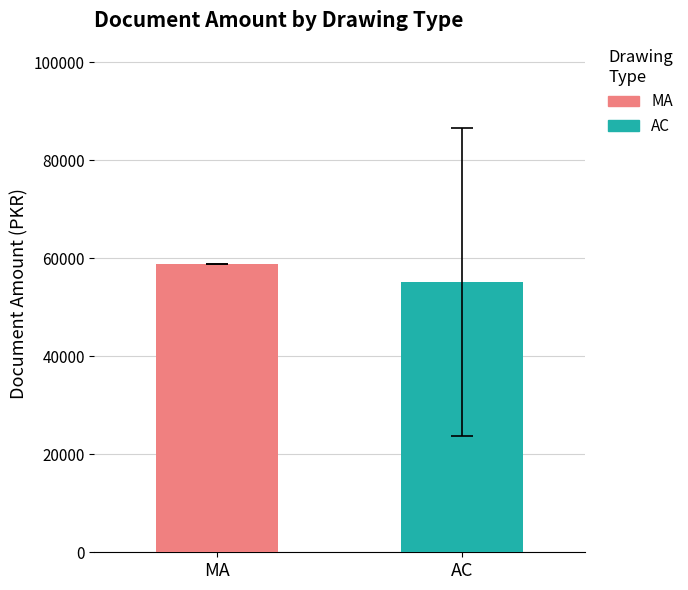

Which series has the widest spread of values?

MA